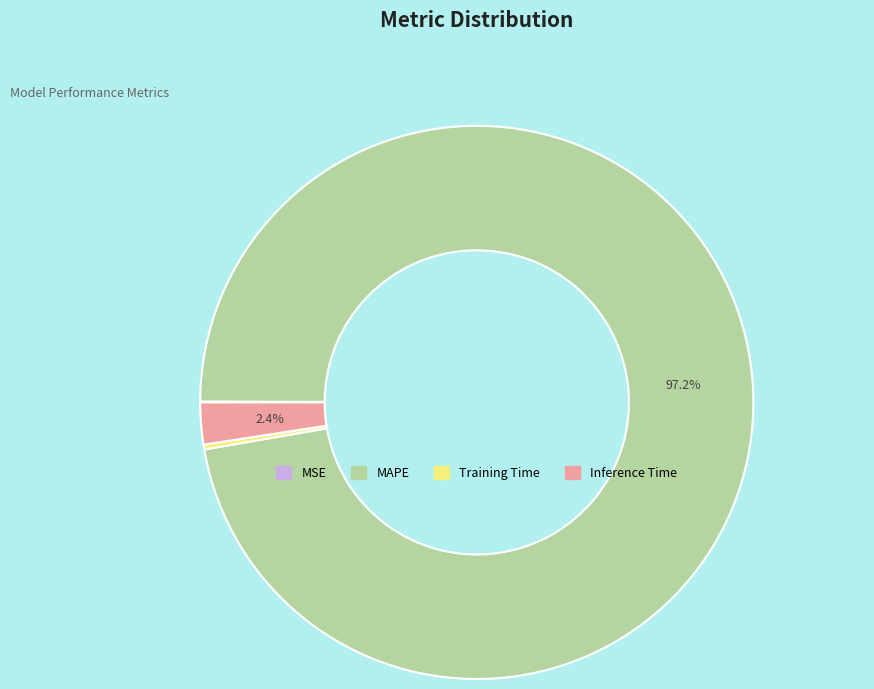

Which category accounts for the majority?

MAPE